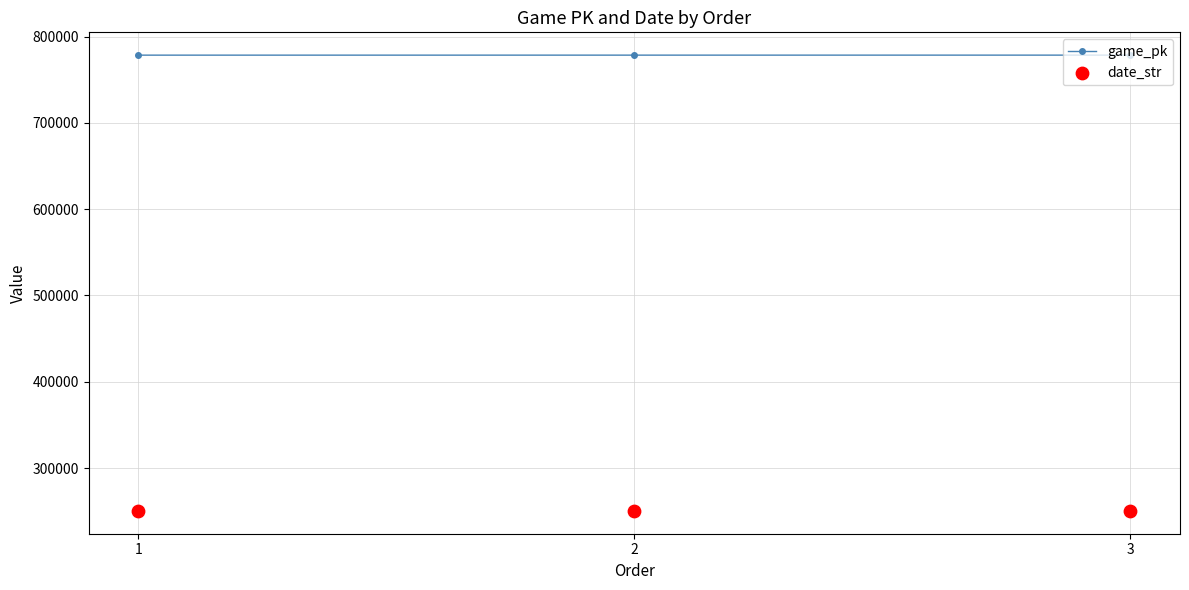

At how many categories does at least one series exceed 484138?

3